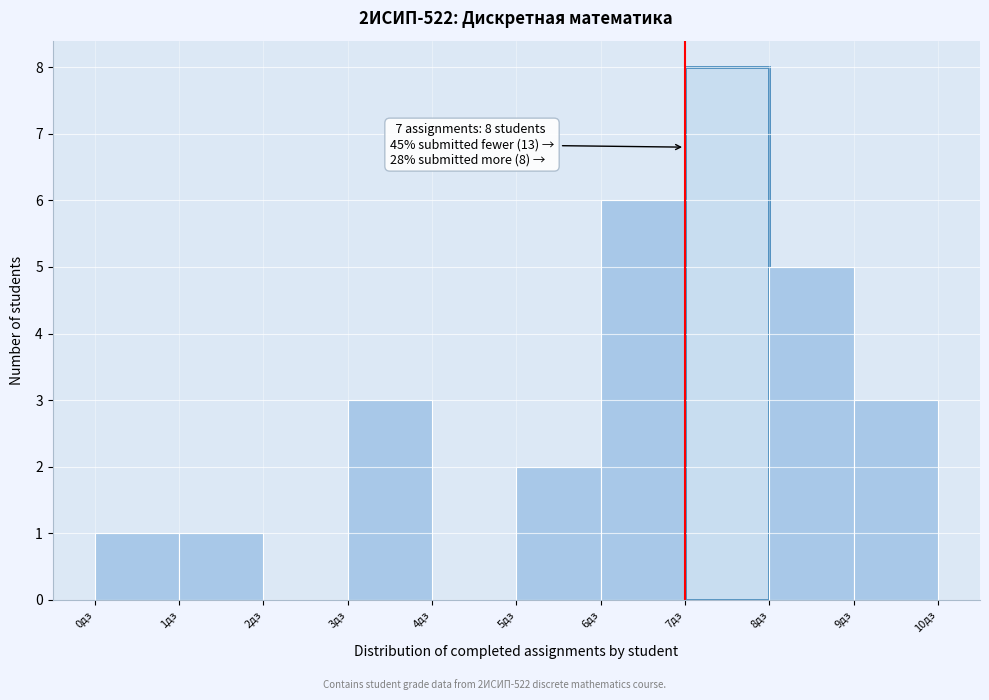

Which range on the x-axis has the tallest bar?

7 to 8